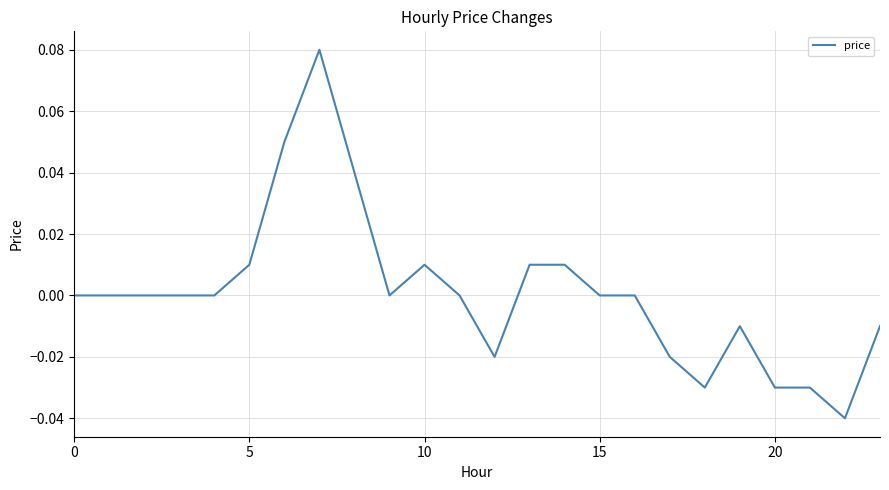

The value at 0 is 0.1. True or false?

False